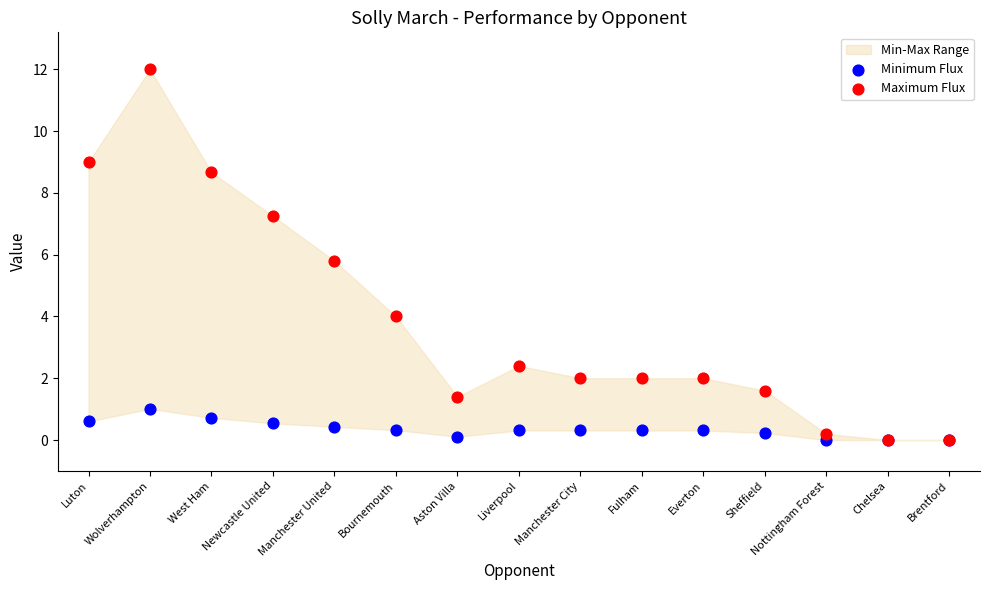

Across all series, what Y value is closest to 6?

5.8